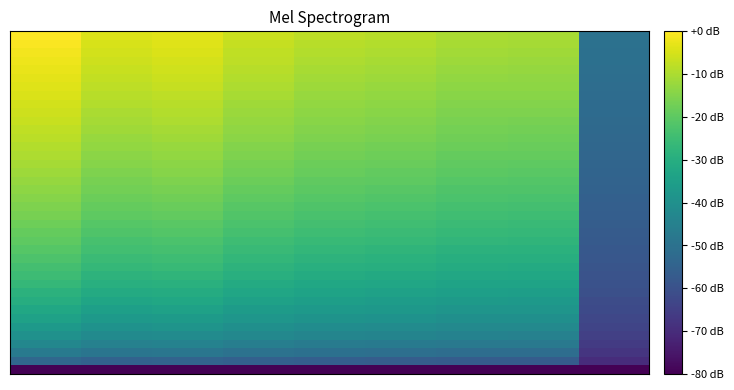

How many data points does each series have?

9